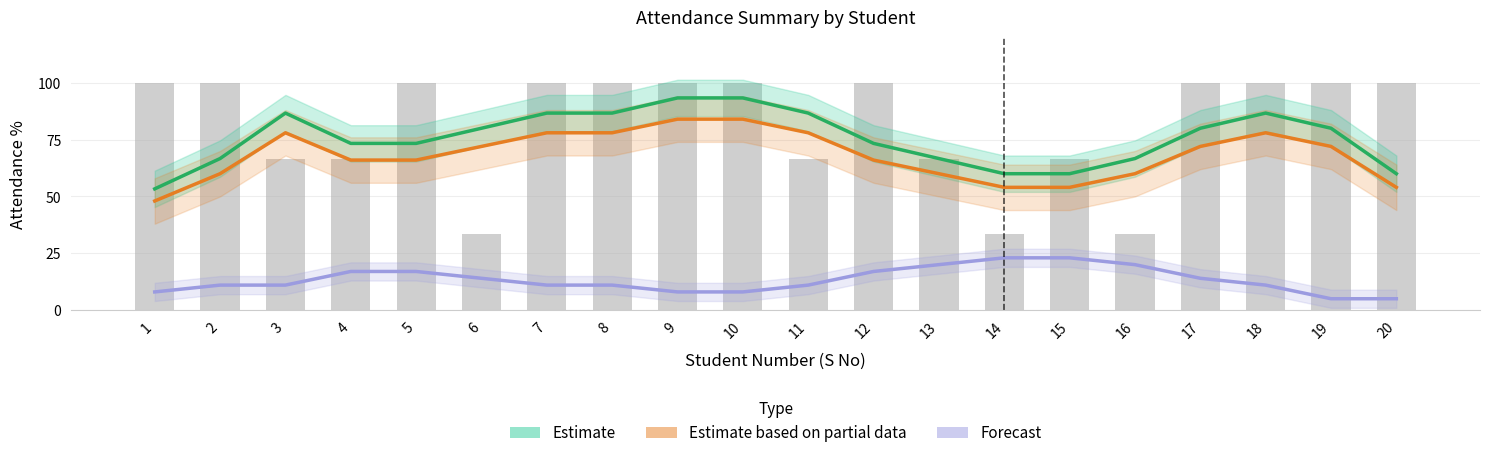

Count the number of data series in this chart.

3